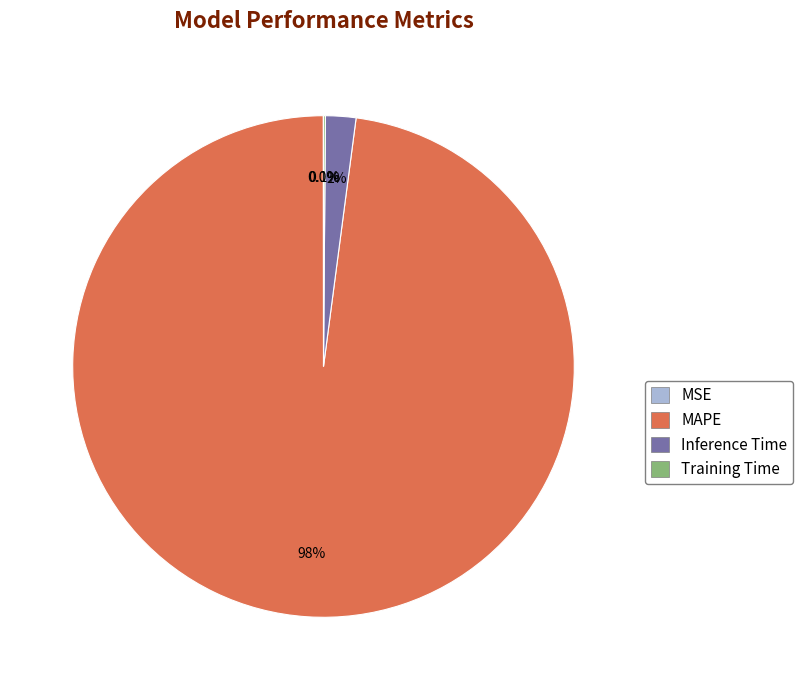

What is the majority slice?

MAPE